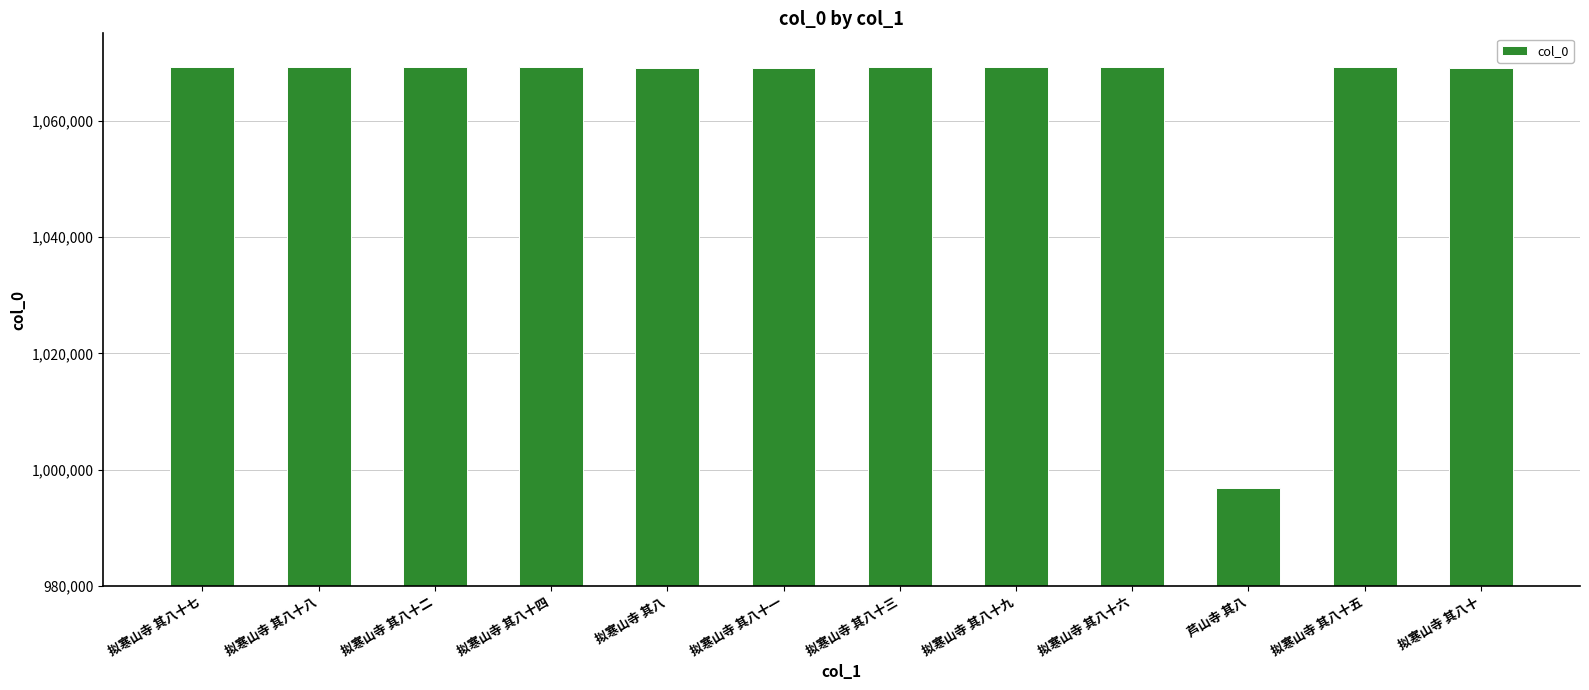

What is the minimum value shown in the chart?

996859